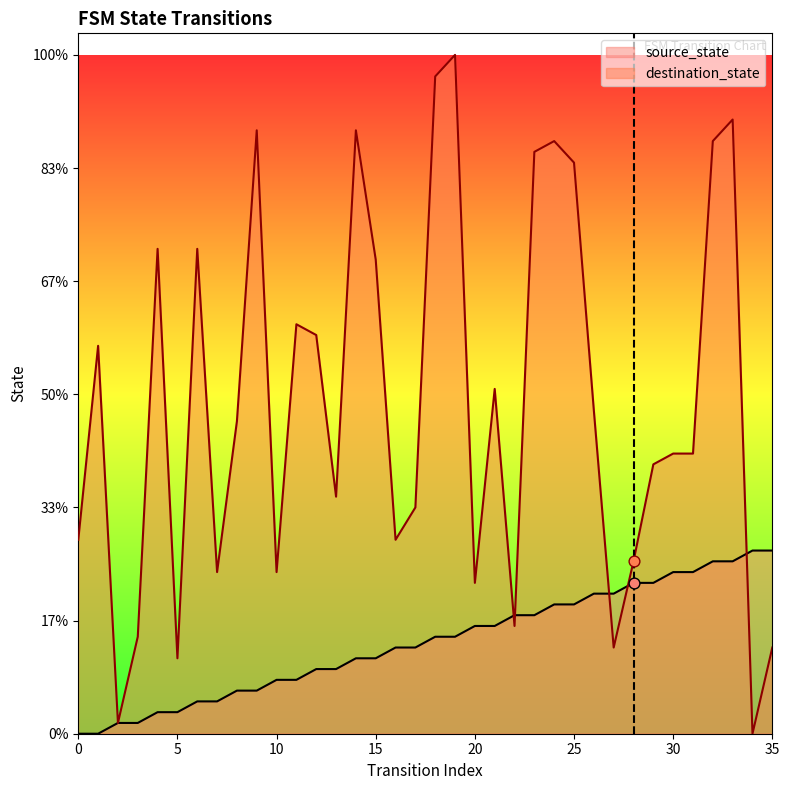

Is the value of source_state at 8 greater than the value of destination_state at 1?

No